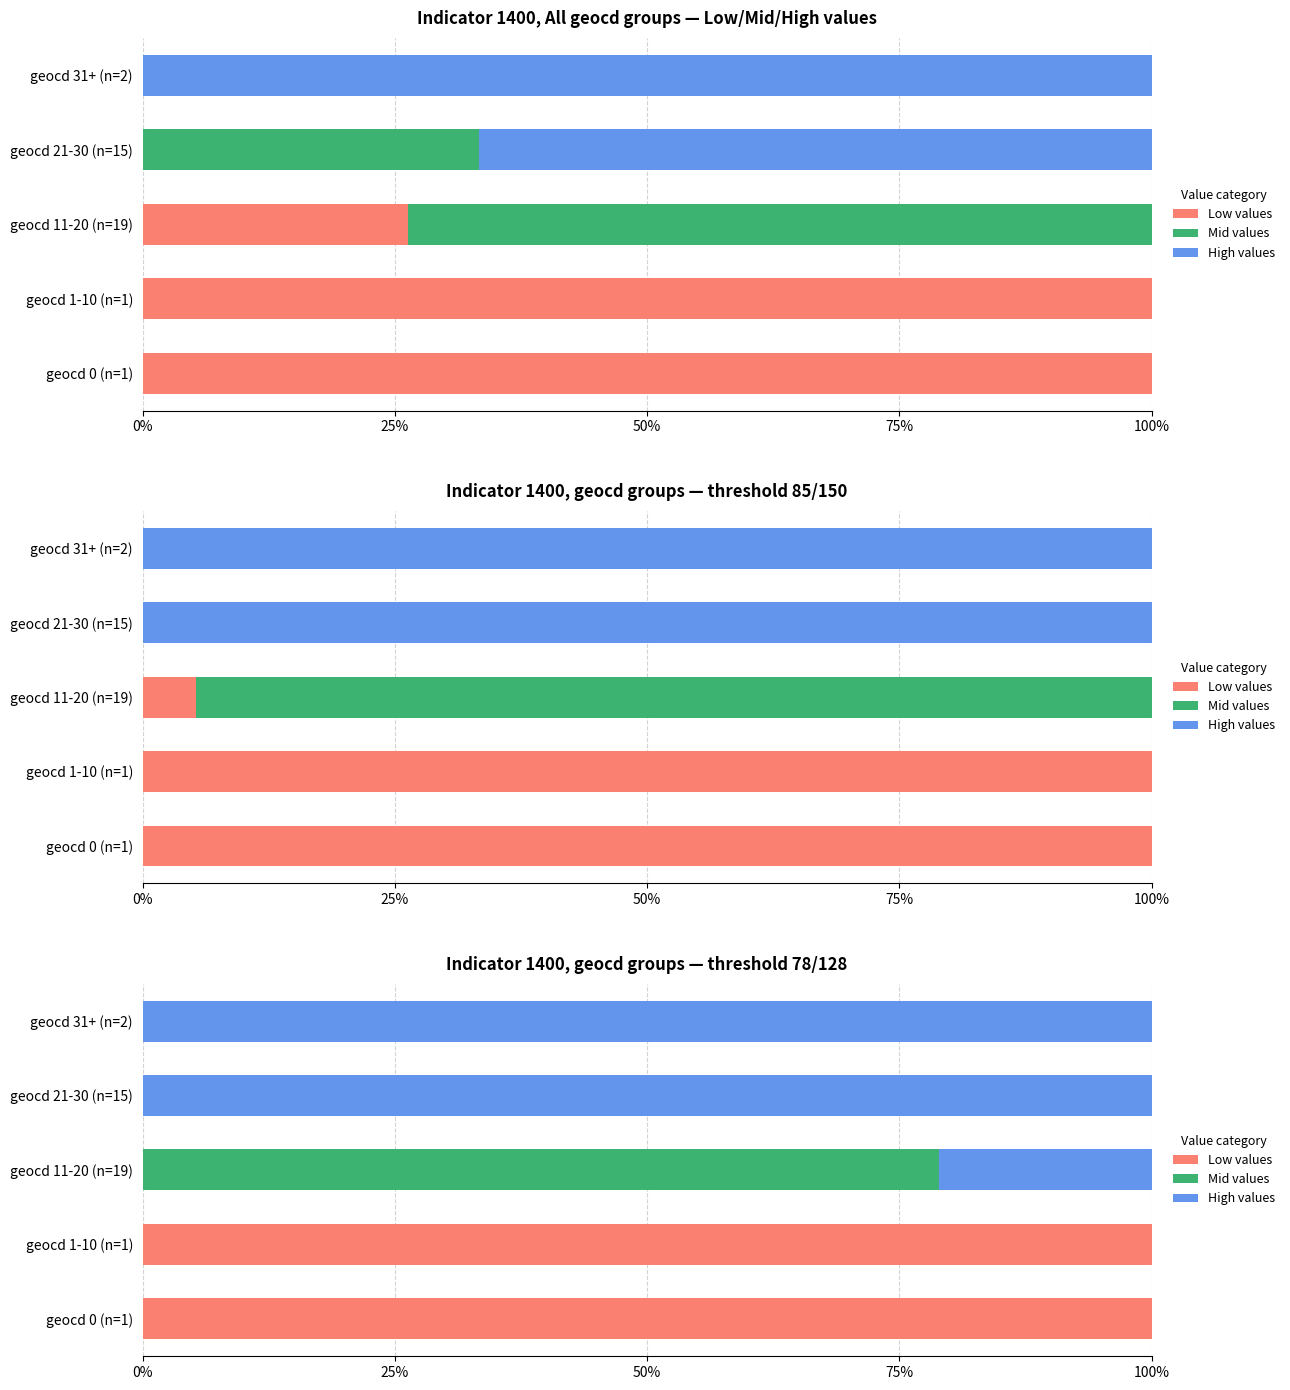

Rank the series by their maximum value, from lowest to highest.

Mid values, Low values, High values